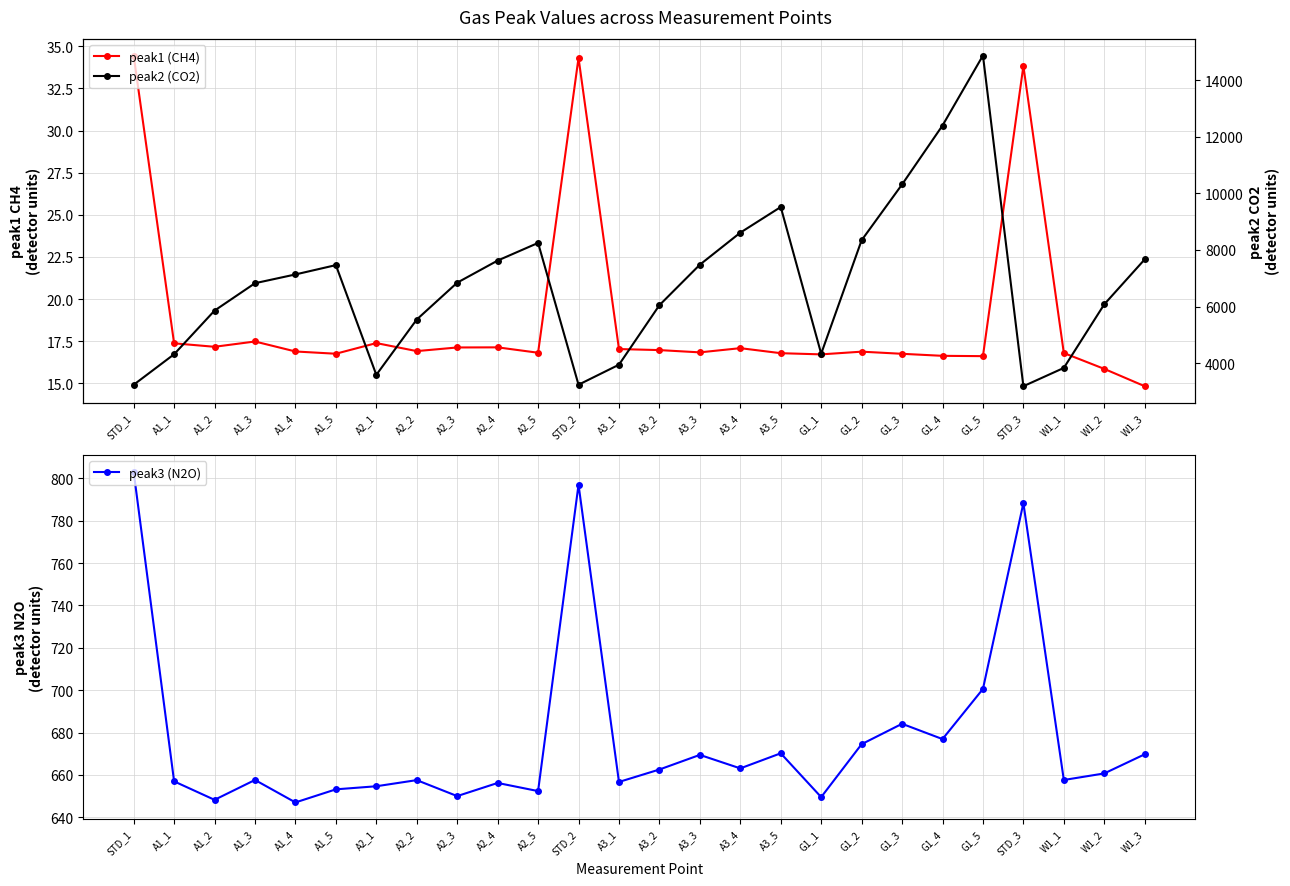

What value does the peak1 (CH4) series have at A2_4?

17.1